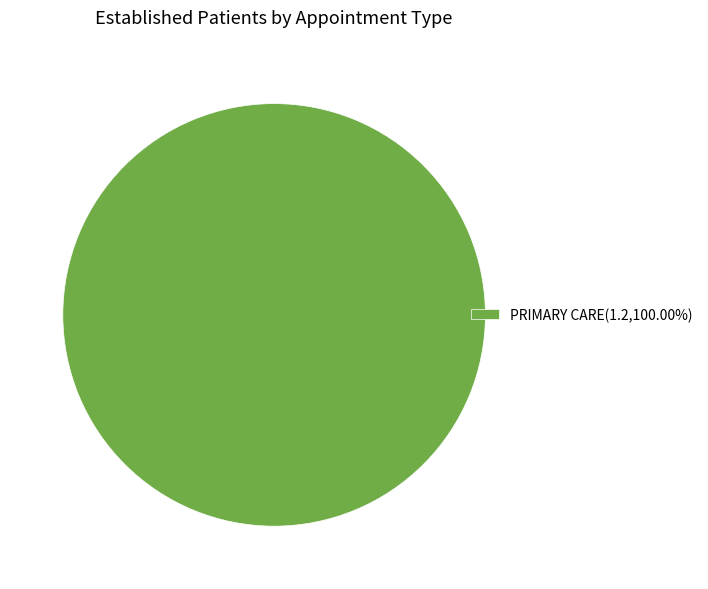

Count the number of slices in the pie.

1